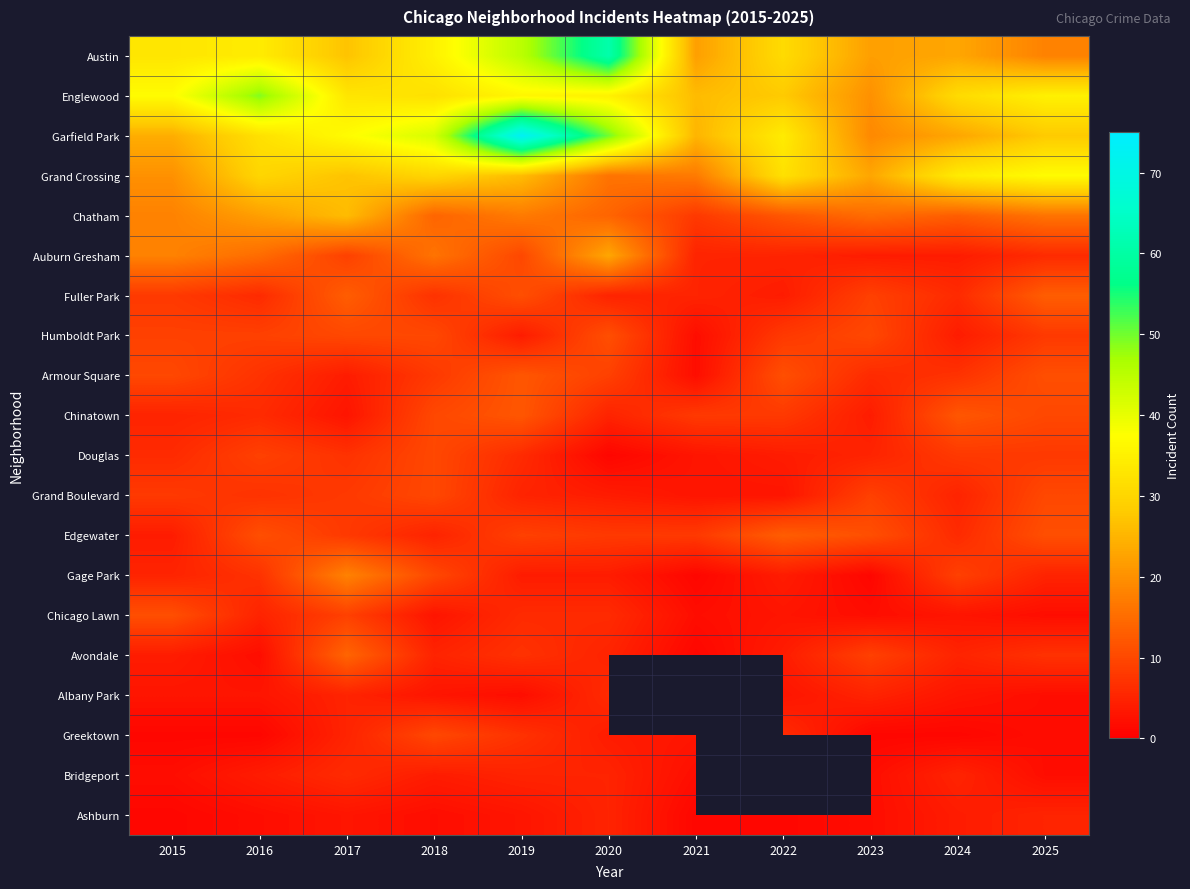

What is the total value across all series at 2017?

272.0